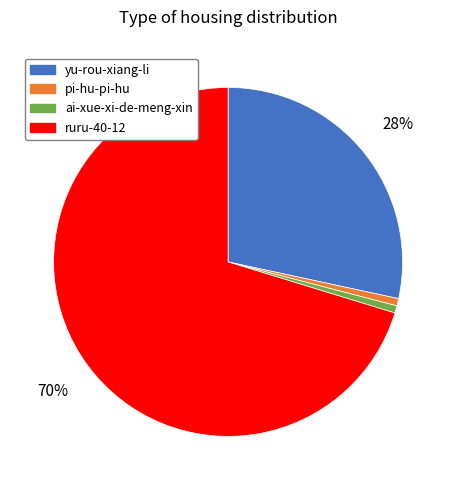

How many slices are in this pie chart?

4